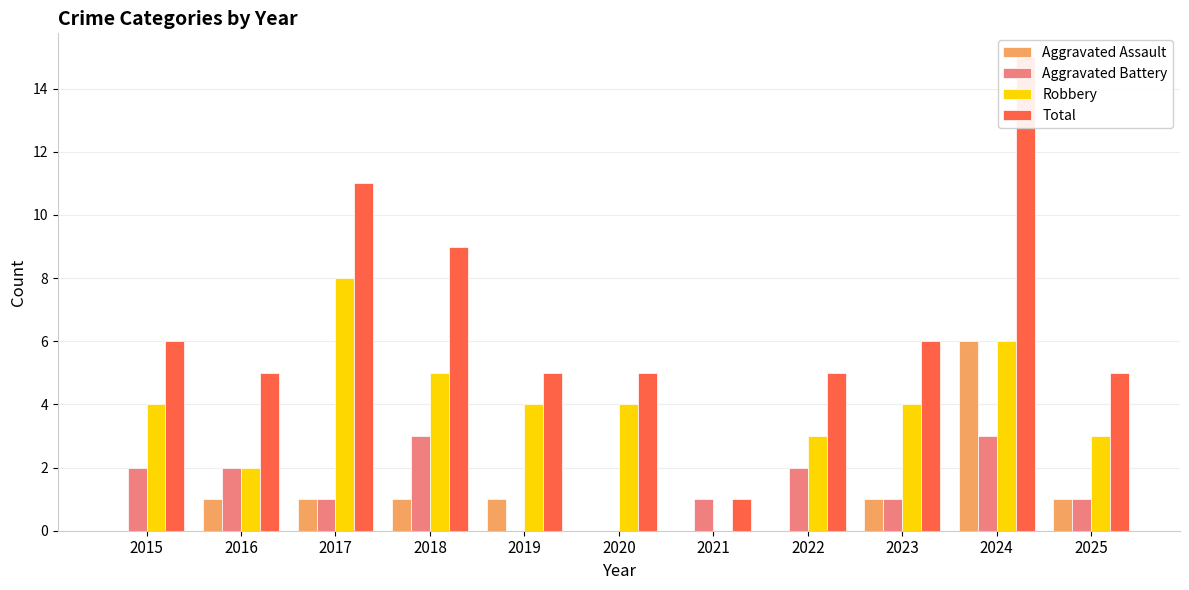

List the labels in order of Robbery value, largest first.

2017, 2024, 2018, 2015, 2019, 2020, 2023, 2022, 2025, 2016, 2021